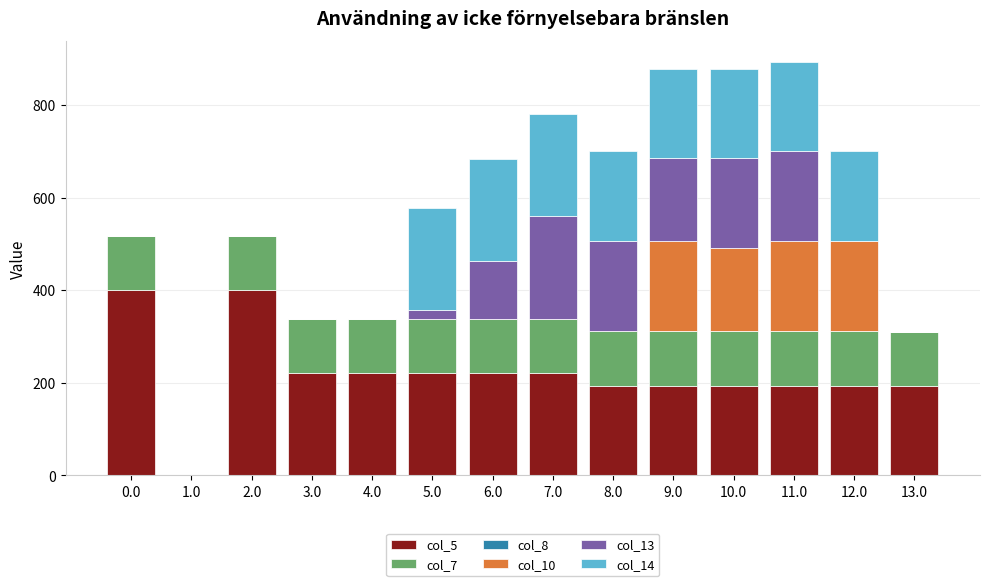

What is the total value across all series at 6.0?

683.9